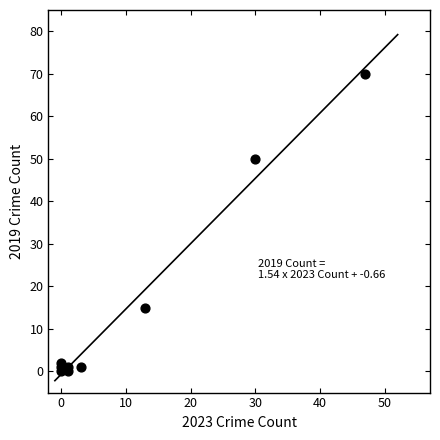

What is the average X value?

11